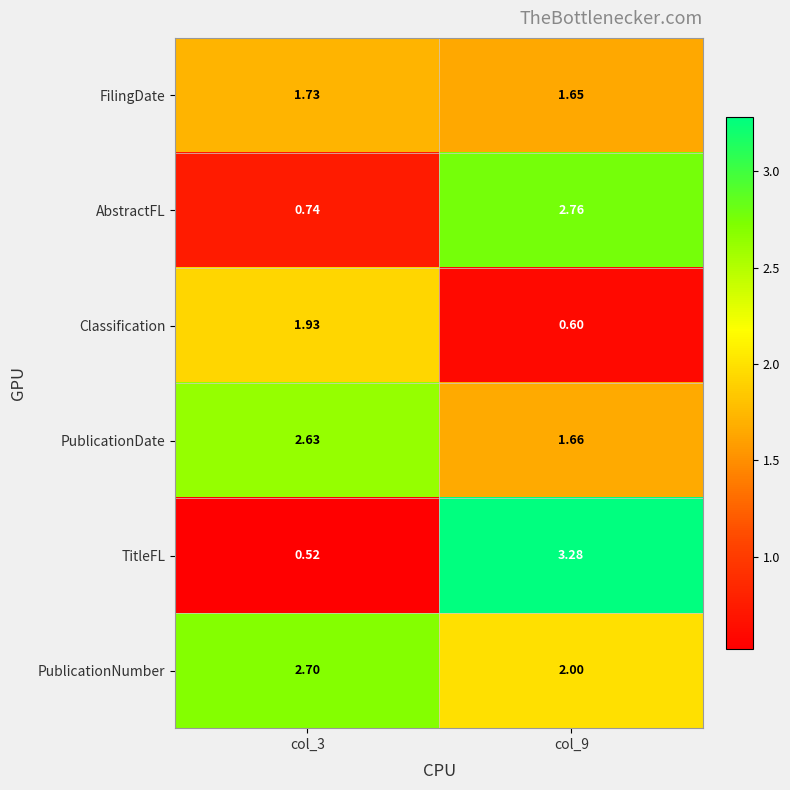

At how many categories does at least one series exceed 1?

2